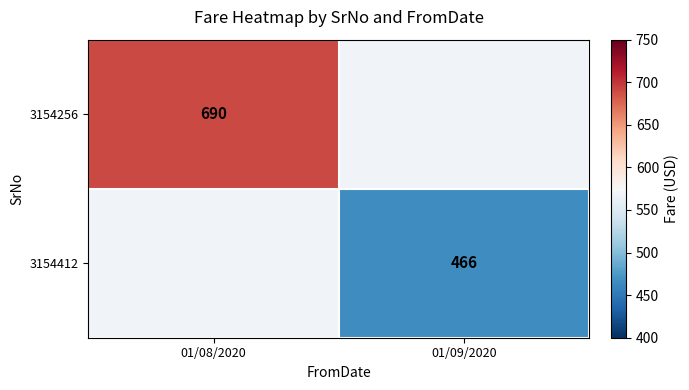

Is it true that 3154412 equals 466 at 01/09/2020?

True